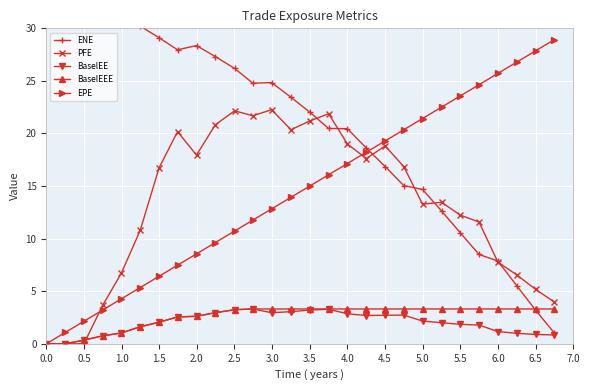

Which series has the largest total across all categories?

ENE